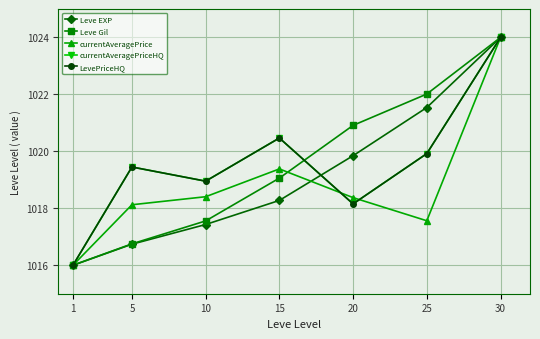

Does the chart have visible grid lines?

Yes